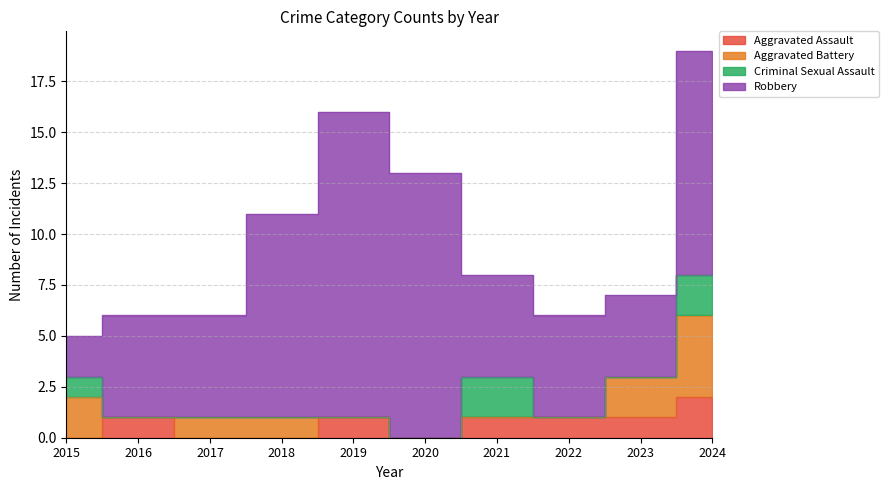

What is the difference between the highest and lowest values at 2017?

5